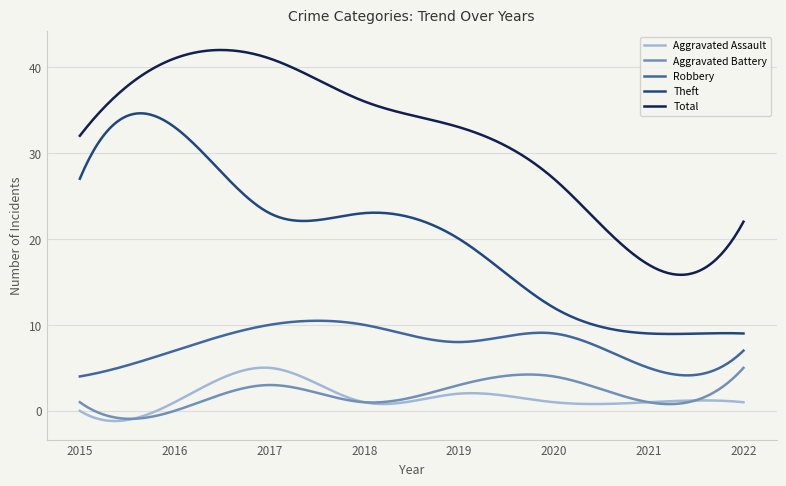

Which series has the largest total across all categories?

Total